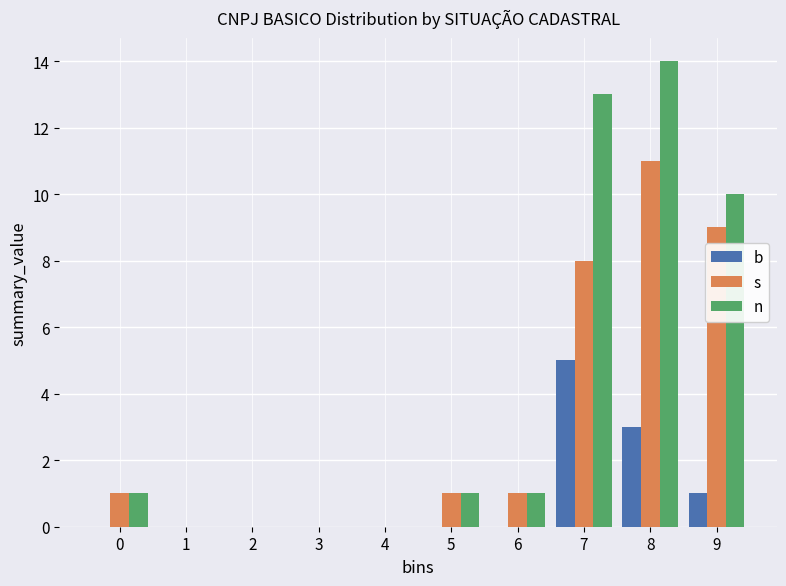

Reading right to left, extract all data points from this chart.

b: 9=1	8=3	7=5	6=0	5=0	4=0	3=0	2=0	1=0	0=0
s: 9=9	8=11	7=8	6=1	5=1	4=0	3=0	2=0	1=0	0=1
n: 9=10	8=14	7=13	6=1	5=1	4=0	3=0	2=0	1=0	0=1